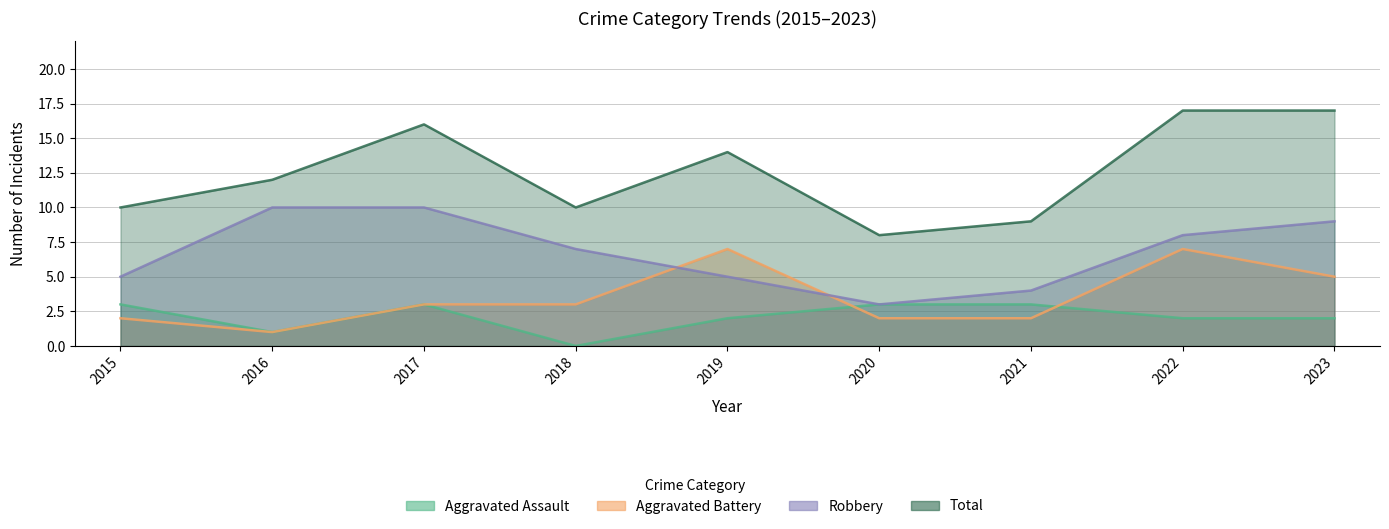

At which category does Total reach its first local valley?

2018